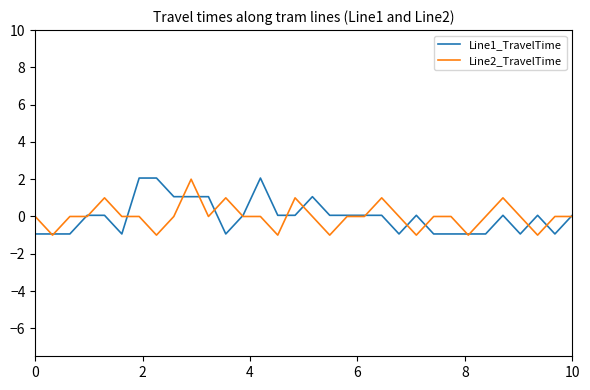

What is the lowest value of the Line2_TravelTime series?

-1.0